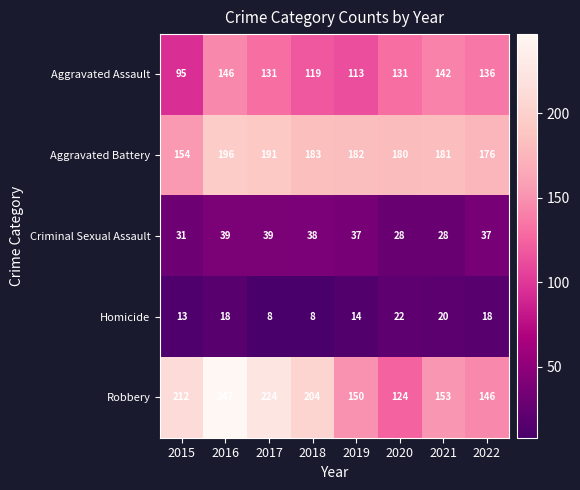

At how many categories does at least one series exceed 107?

8